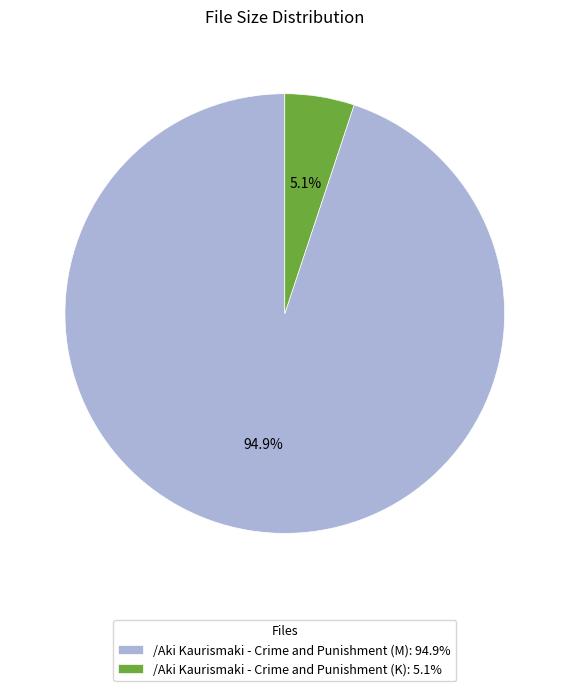

What is the majority slice?

/Aki Kaurismaki - Crime and Punishment (M)